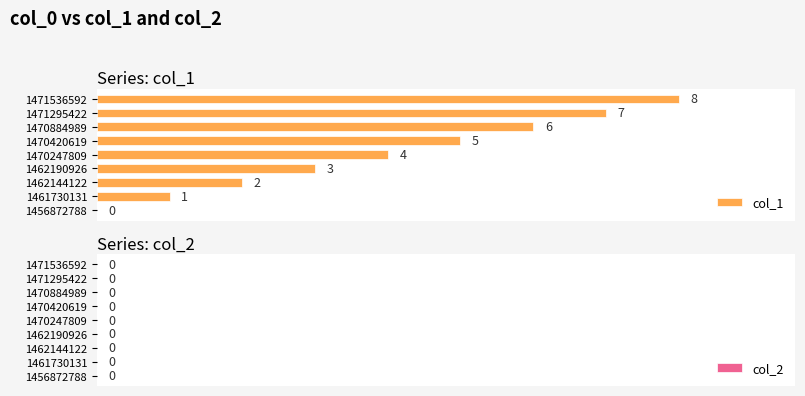

What is the sum of the values at 1470420619 and 1470884989?

11